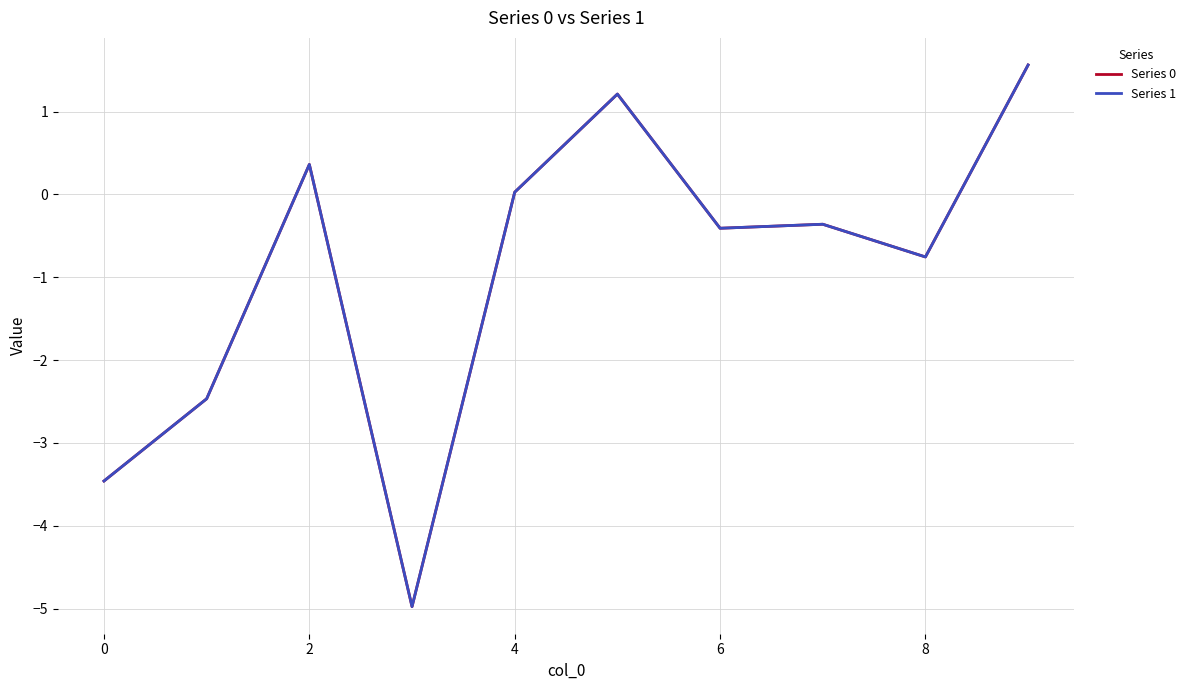

What is the minimum value shown in the chart?

-5.0